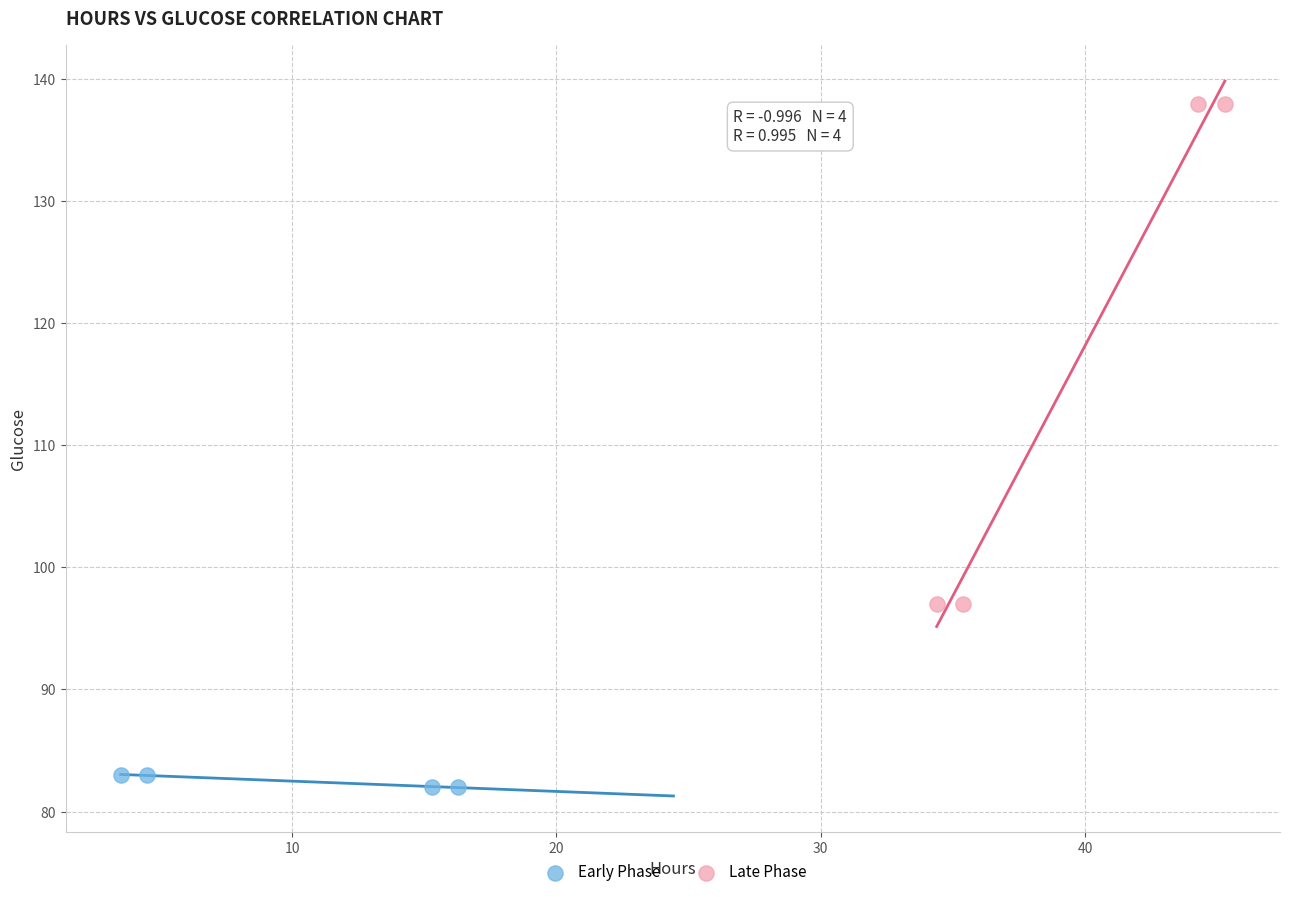

Which series reaches the maximum Y coordinate?

Late Phase